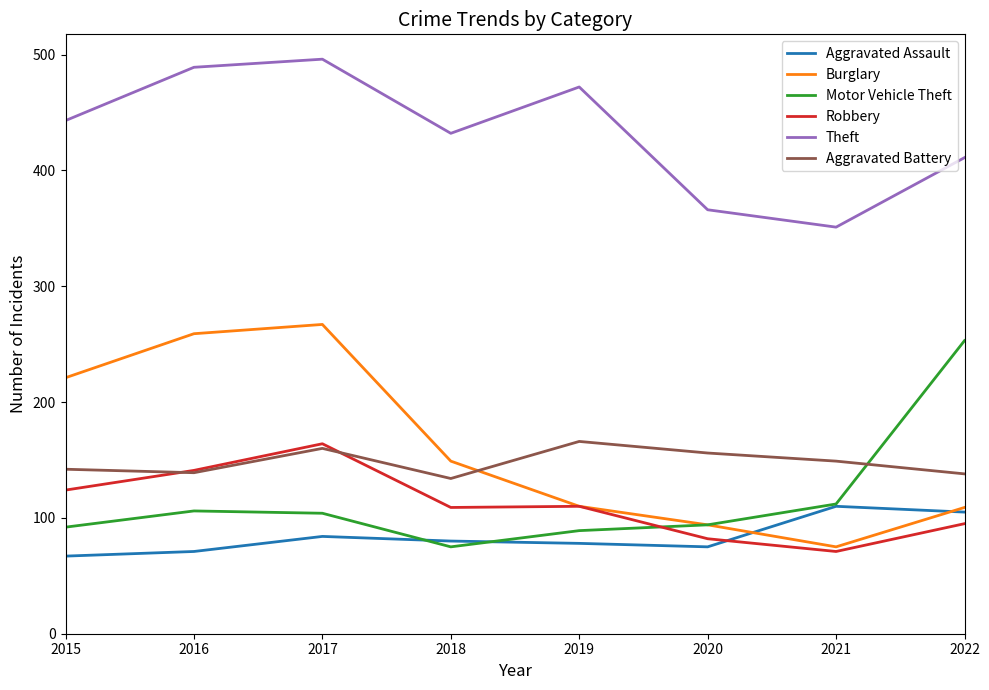

What is the difference between the highest and lowest values at 2020?

291